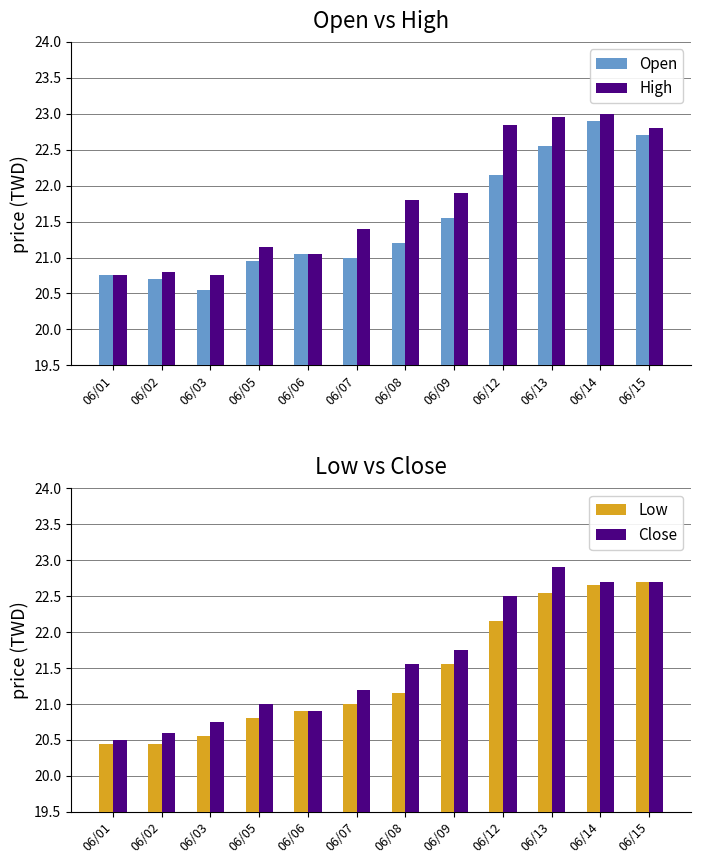

Where does the Low series first go above 21?

06/08